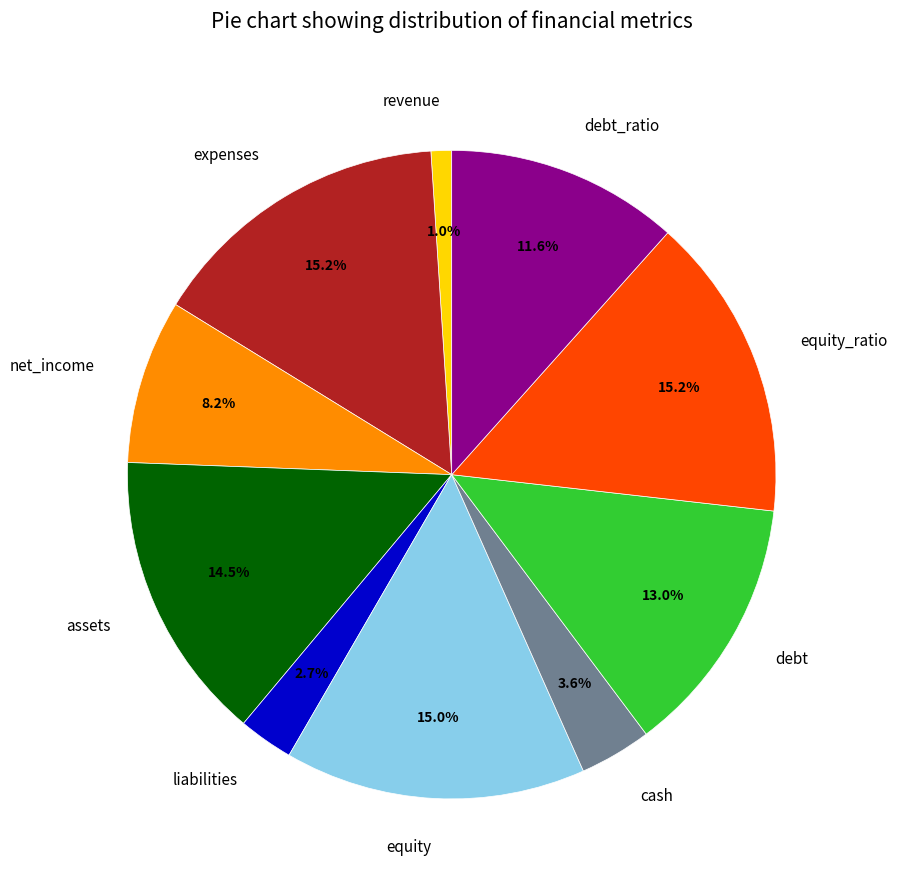

Is there a majority slice in this chart?

No